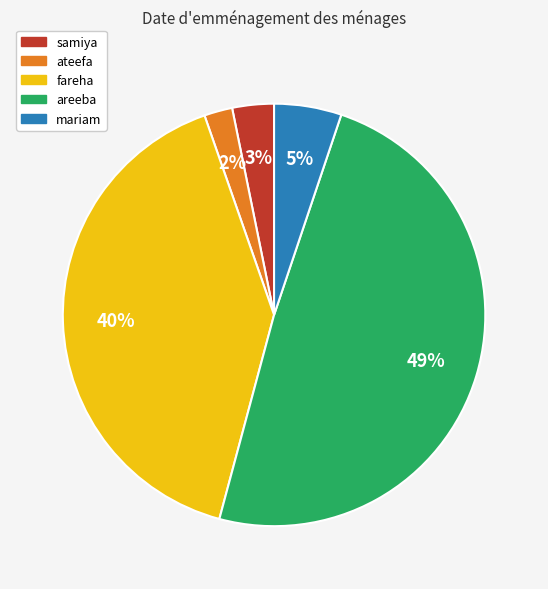

Between ateefa and areeba, which is larger?

areeba